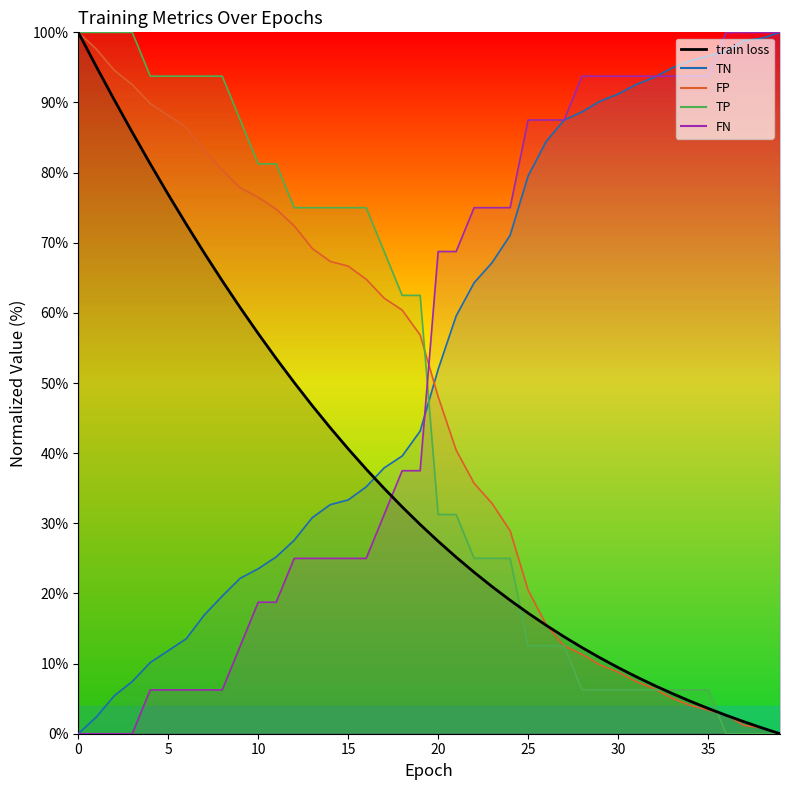

The FN series shows 9.2 at 13. True or false?

False